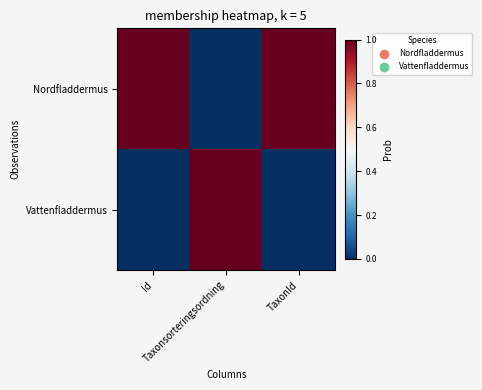

At which category does the chart reach its minimum across all series?

Taxonsorteringsordning